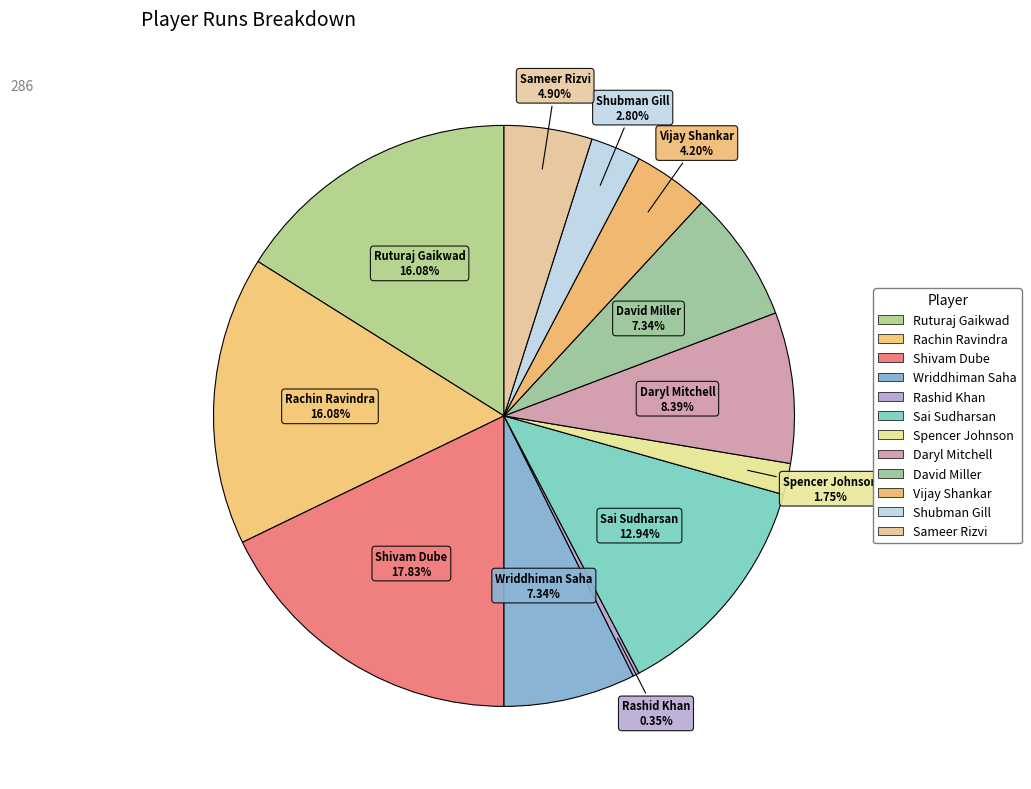

Count the number of slices in the pie.

12